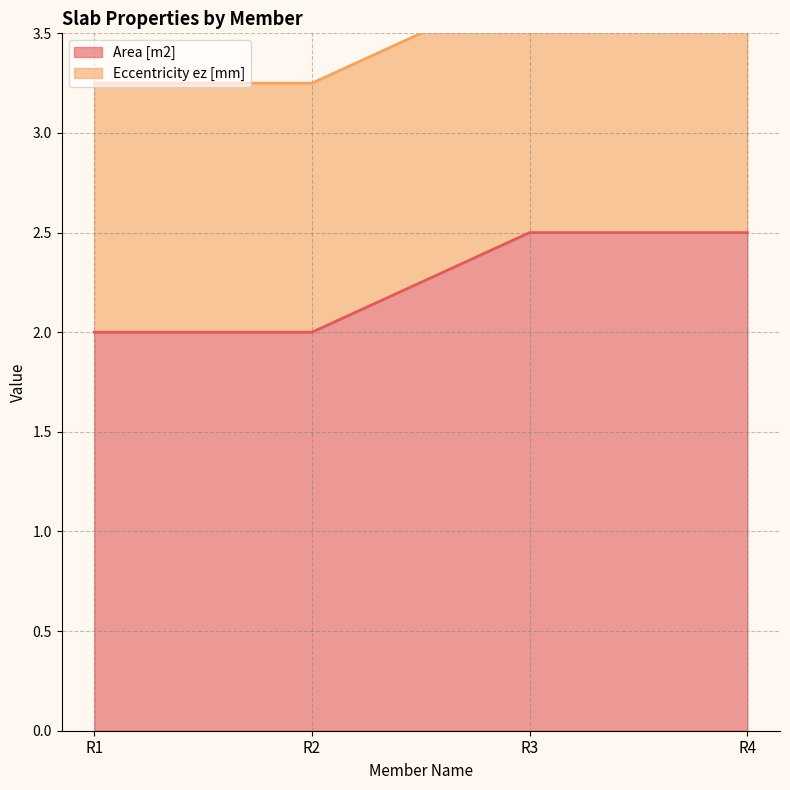

Does the chart have visible grid lines?

Yes